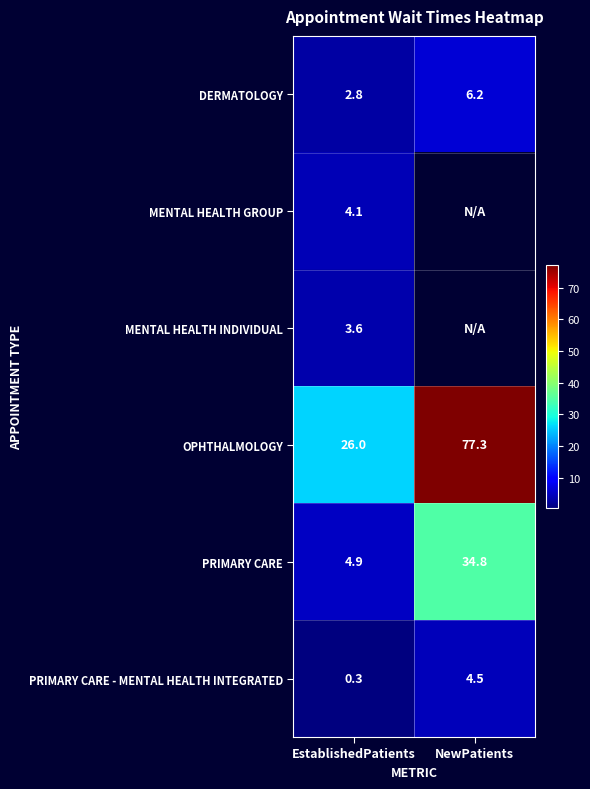

At how many categories does at least one series exceed 30?

1